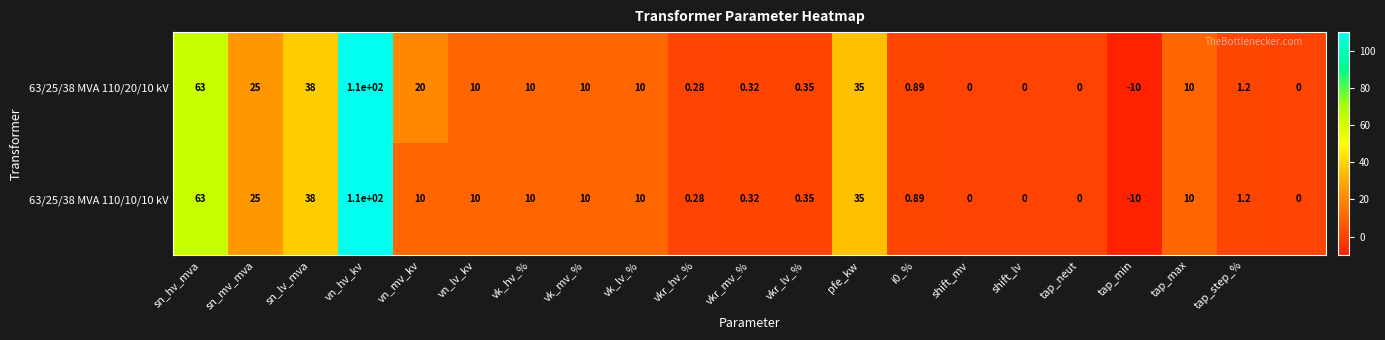

How many data points in 63/25/38 MVA 110/10/10 kV are less than 10?

10